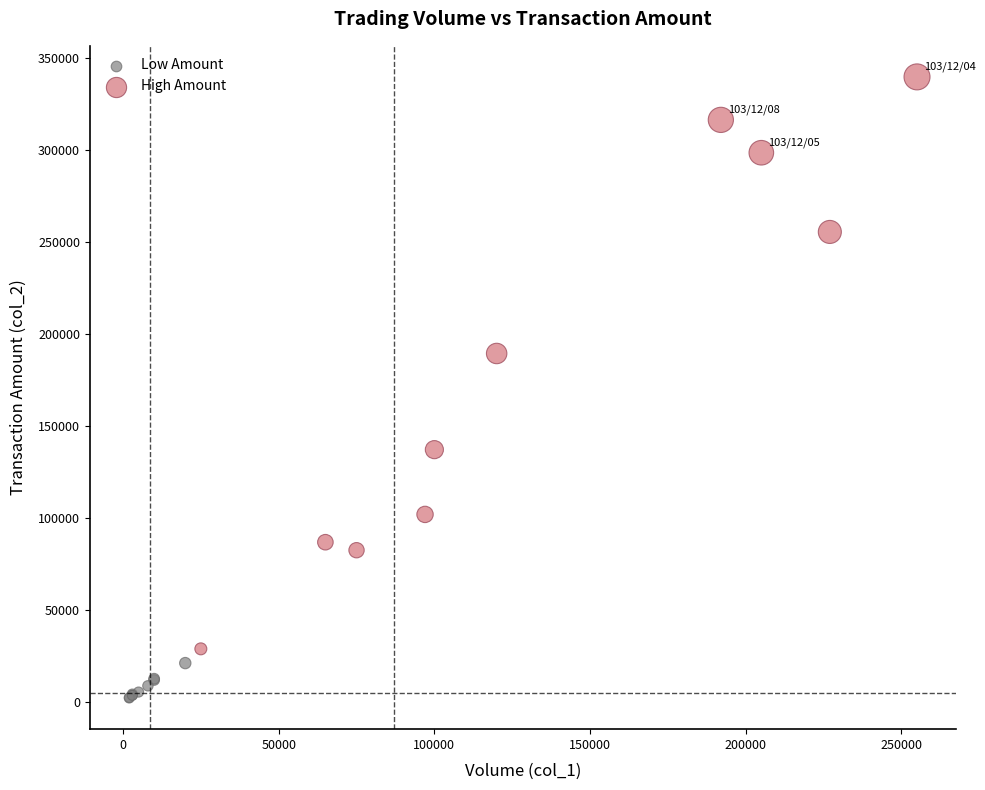

Which series contains the lowest Y value?

Low Amount